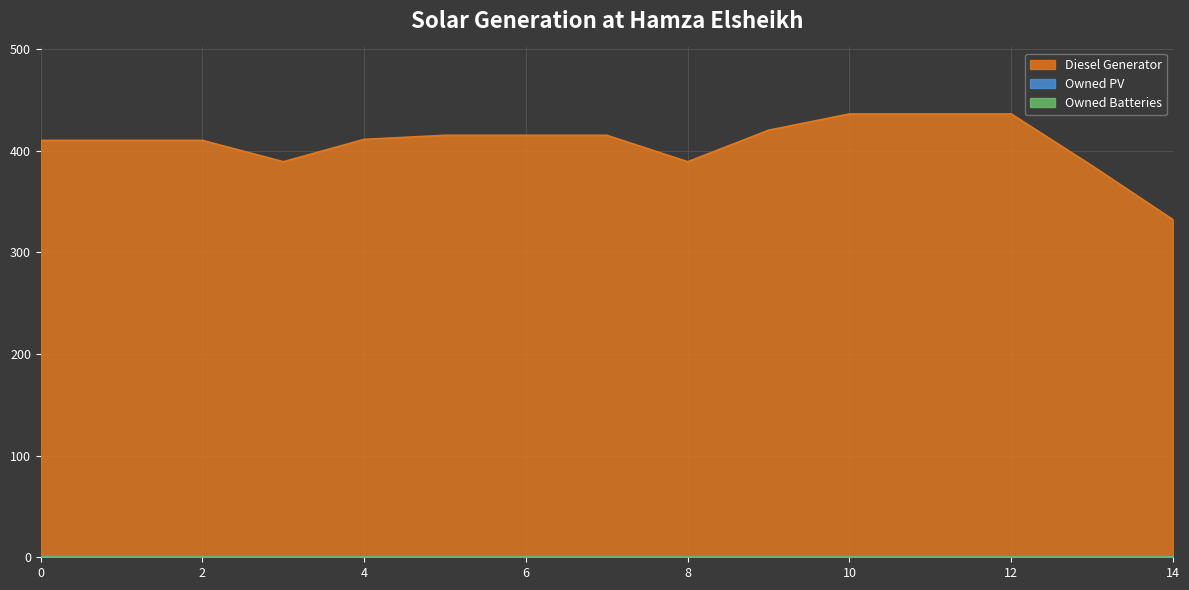

What is the total value across all series at 5?

415